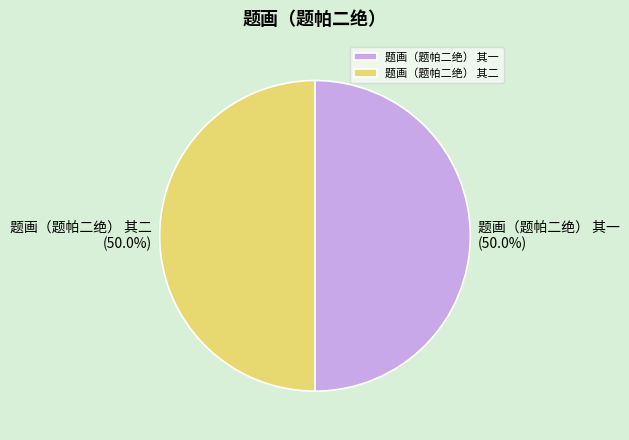

Combined, do 题画（题帕二绝） 其一 and 题画（题帕二绝） 其二 account for over 50%?

Yes